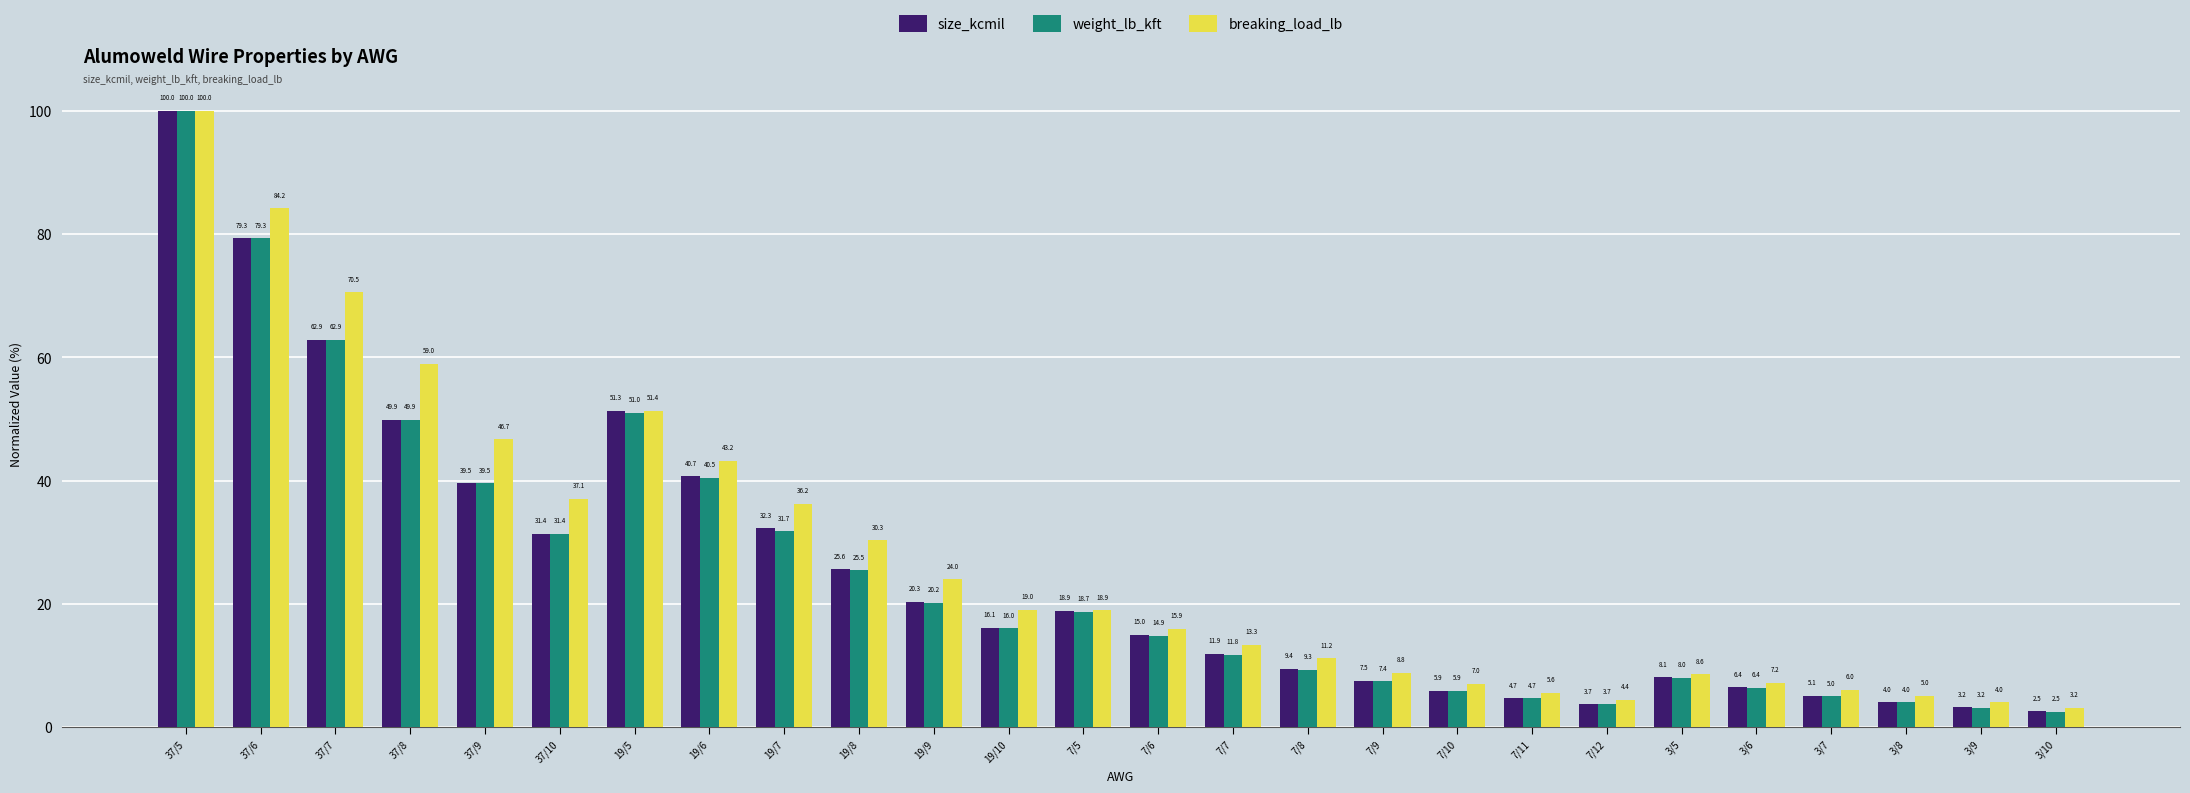

True or false: weight_lb_kft has a value of 135.6 at 37/5.

False